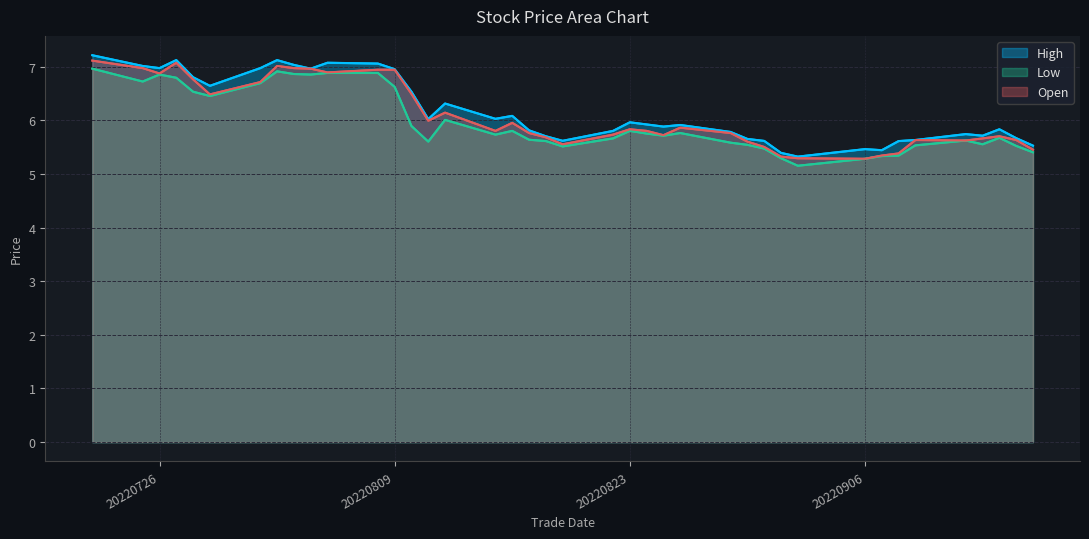

How many lines are shown in the chart?

3